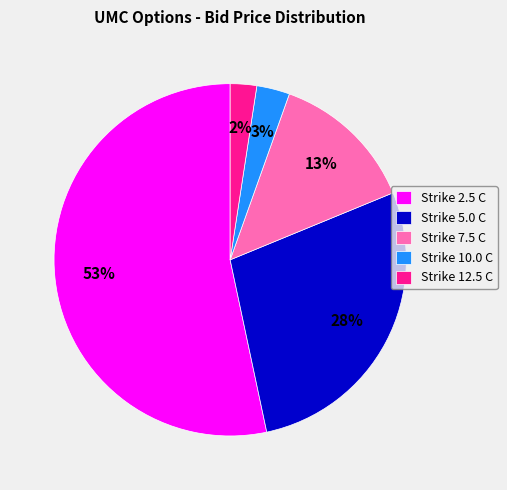

To the nearest percent, what portion does Strike 5.0 C represent?

28%